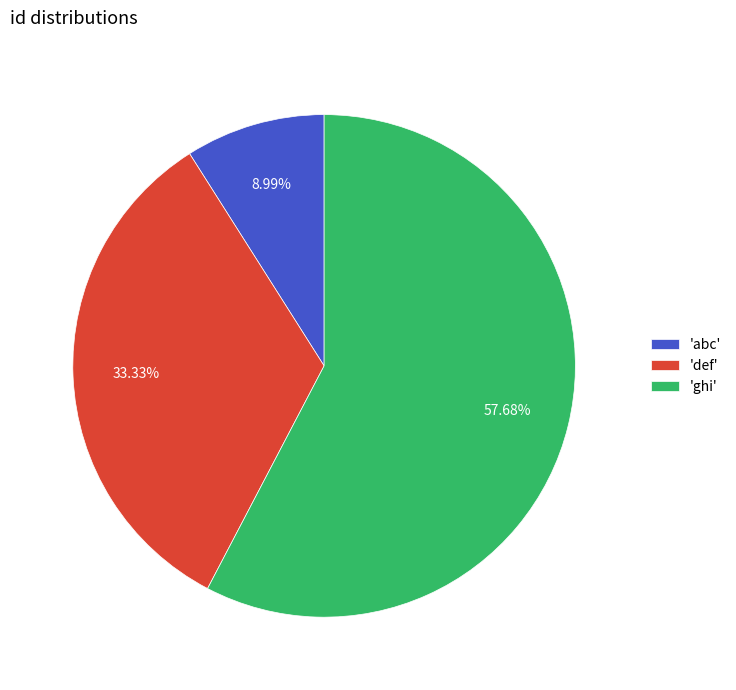

Does 'ghi' represent more than half of the total?

Yes